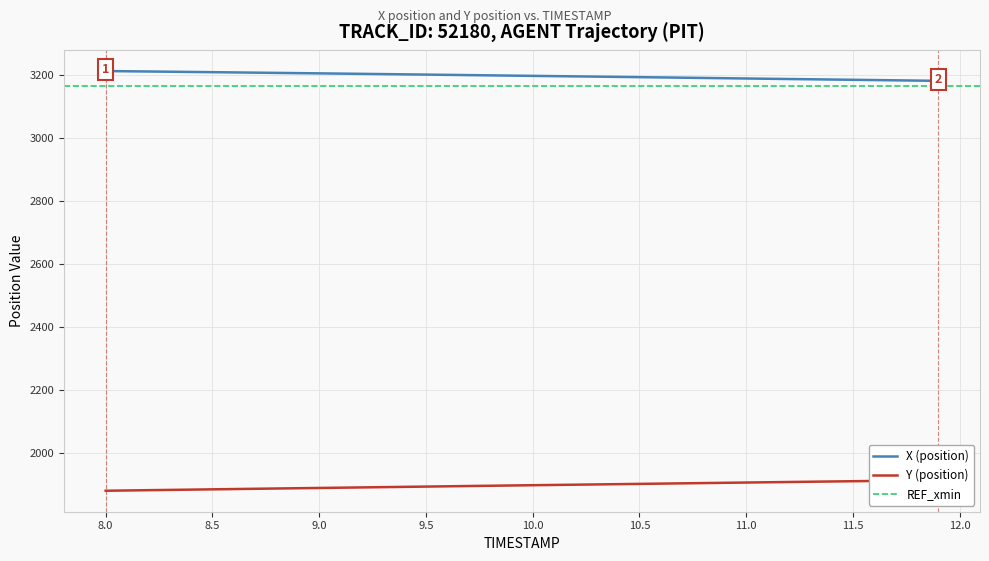

Reading left to right, transcribe all the data shown in this chart.

X: 3211.9	3211.2	3210.5	3209.8	3209.0	3208.3	3207.5	3206.8	3206.0	3205.3	3204.5	3203.8	3203.0	3202.2	3201.4	3200.6	3199.8	3199.0	3198.2	3197.4	3196.6	3195.8	3195.0	3194.2	3193.4	3192.5	3191.7	3190.8	3190.0	3189.1	3188.3	3187.4	3186.6	3185.7	3184.9	3184.1	3183.3	3182.4	3181.6	3180.7
Y: 1878.9	1879.8	1880.7	1881.5	1882.4	1883.3	1884.2	1885.1	1886.0	1886.8	1887.7	1888.6	1889.5	1890.3	1891.2	1892.1	1893.0	1893.8	1894.7	1895.6	1896.4	1897.3	1898.1	1898.9	1899.8	1900.6	1901.5	1902.4	1903.2	1904.1	1904.9	1905.8	1906.6	1907.5	1908.3	1909.1	1910.0	1910.8	1911.7	1912.5